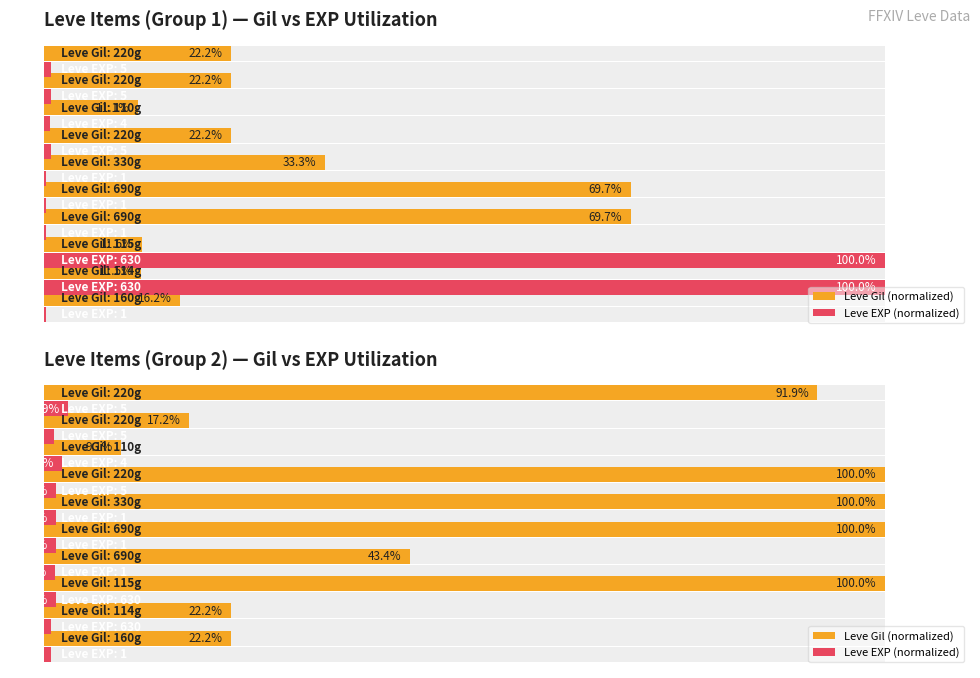

Rank the series by their maximum value, from lowest to highest.

Leve EXP (normalized), Leve Gil (normalized)